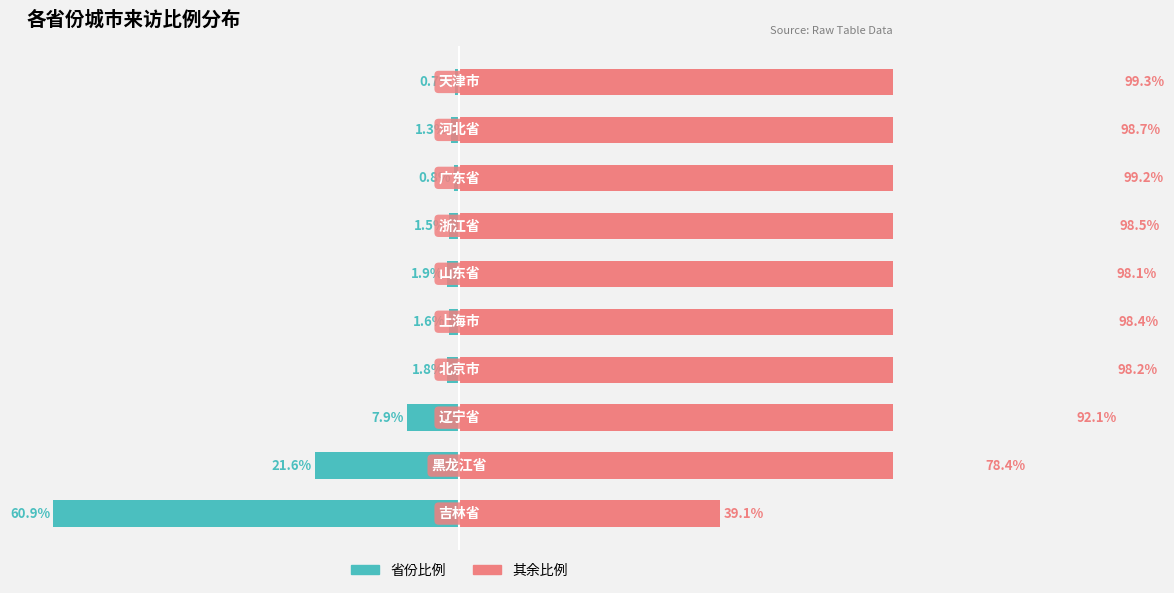

Reading left to right, what are all the values shown in this chart?

比例占比: 0=-60.9	1=-21.6	2=-7.9	3=-1.8	4=-1.6	5=-1.9	6=-1.5	7=-0.8	8=-1.3	9=-0.7
其余比例: 0=39.1	1=78.4	2=92.1	3=98.2	4=98.4	5=98.1	6=98.5	7=99.2	8=98.7	9=99.3